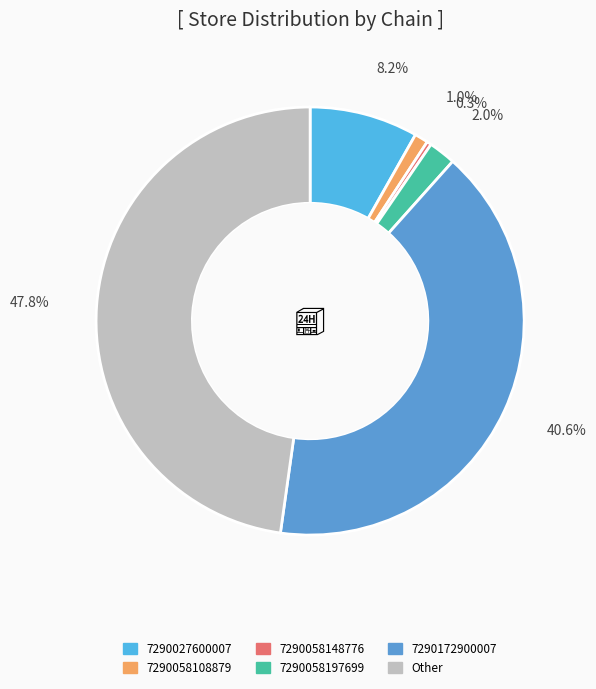

Is it true that 7290172900007 is 29% of the pie?

False